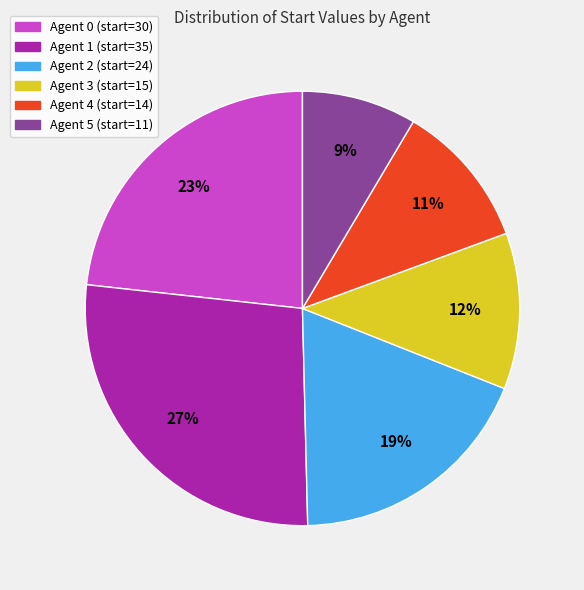

Which has a higher value, Agent 1 or Agent 0?

Agent 1